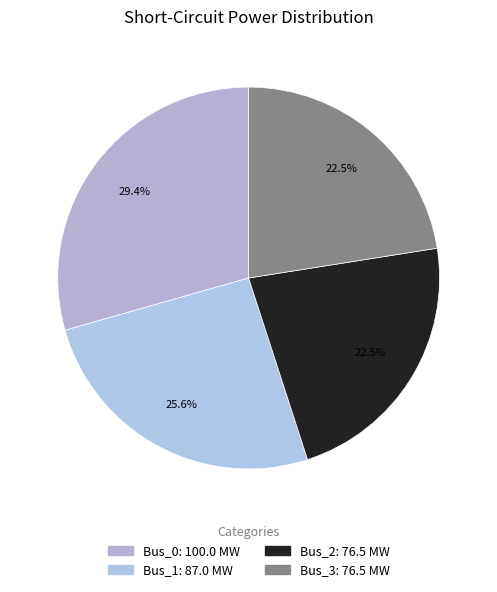

Does Bus_3 represent more than half of the total?

No